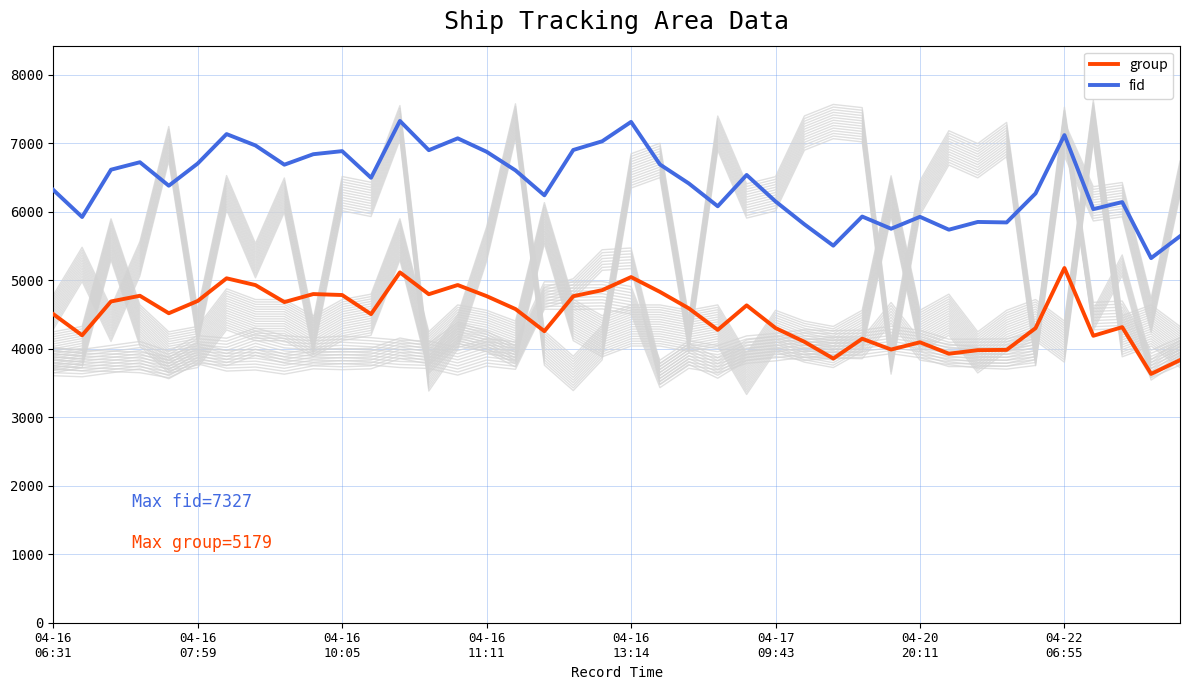

At 21, list the series in order from largest to smallest.

fid, group